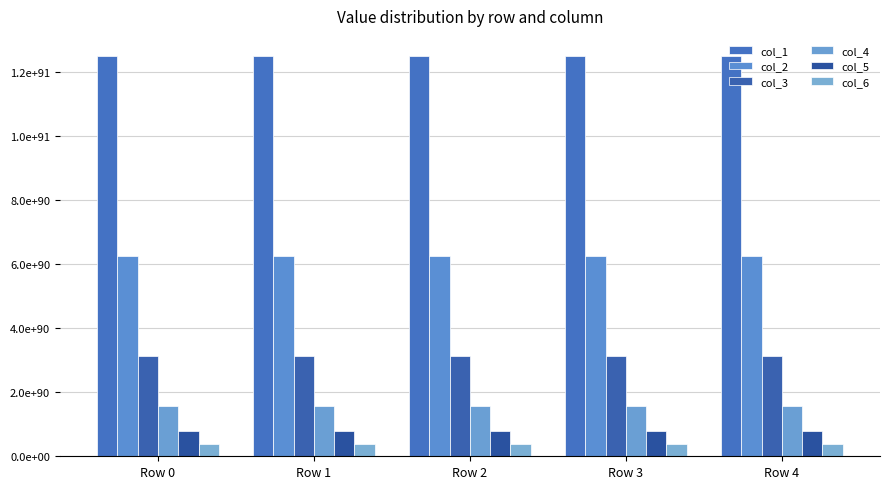

Are the bars grouped side by side (vs. stacked)?

Yes